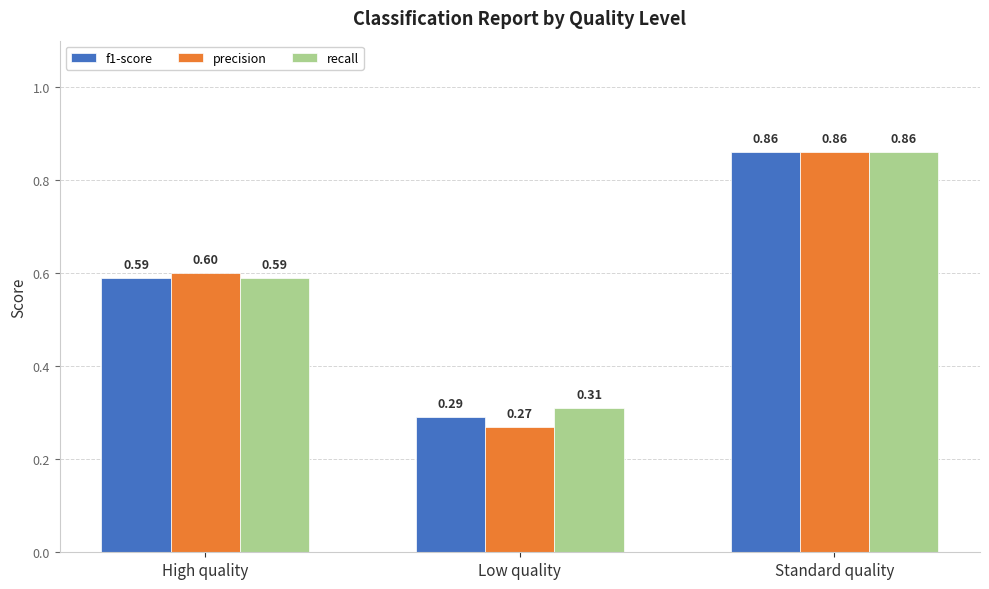

Which series has the largest range (max minus min)?

precision